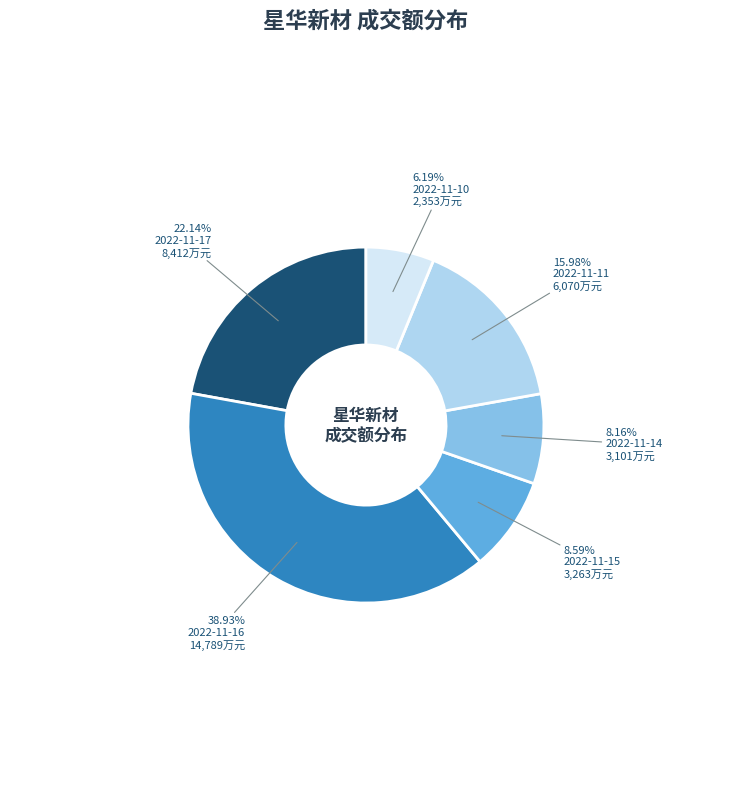

To the nearest percent, what percentage of the pie is 2022-11-14?

8%